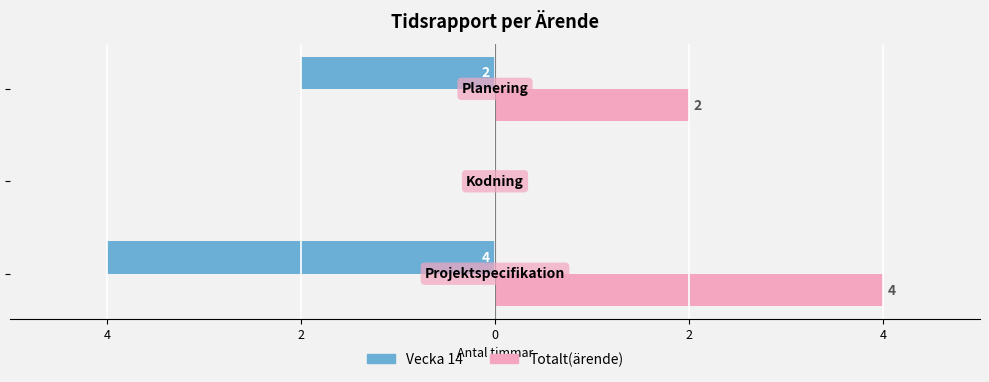

What is the sum of all Totalt(ärende) values?

6